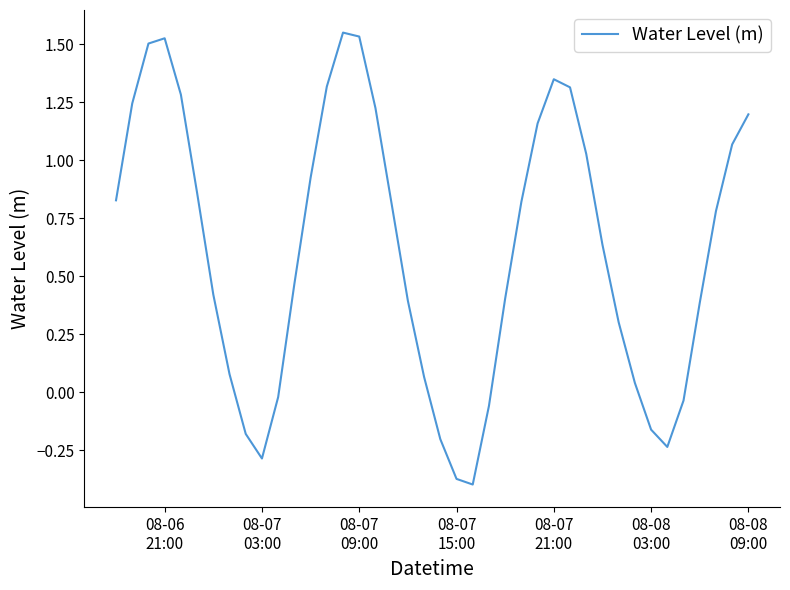

What is the difference between the maximum and minimum values?

1.9